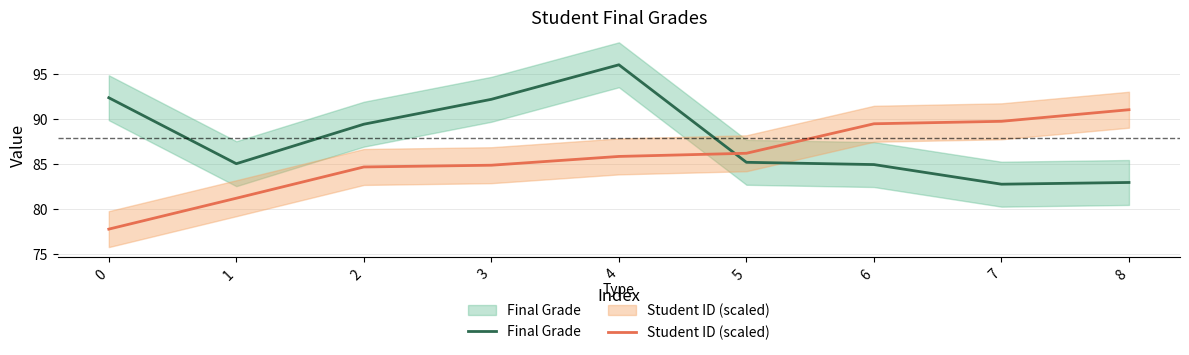

What is the lowest value of the Student ID (scaled) series?

77.8